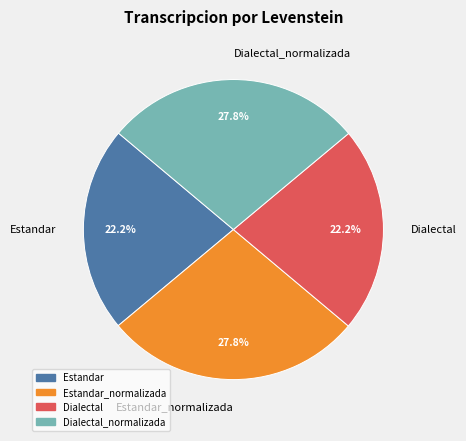

What percentage is the Dialectal slice, to the nearest percent?

22%